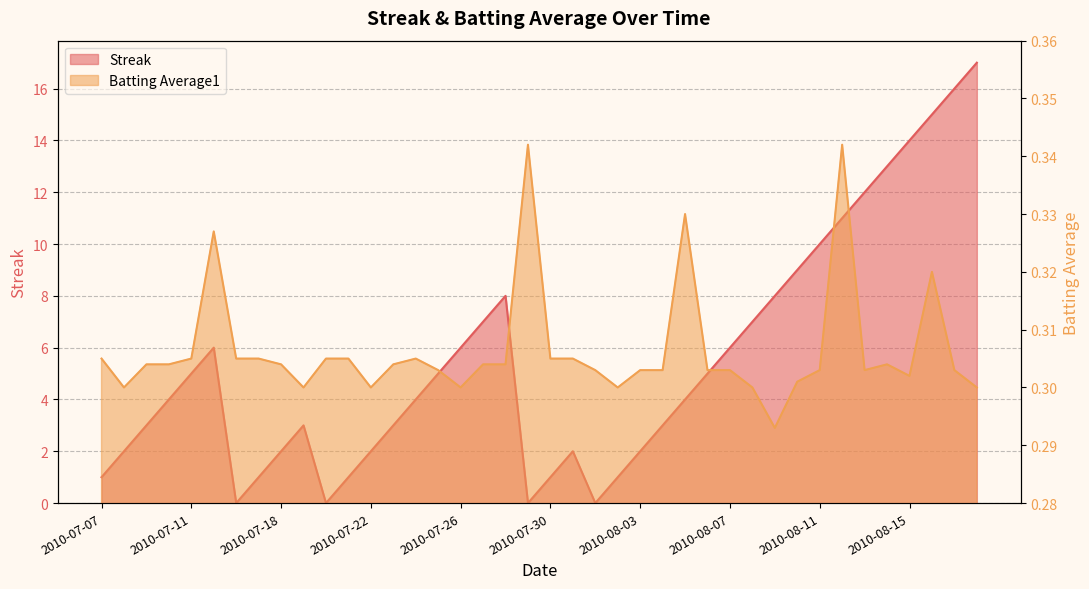

How many intersections are there between Streak and Batting Average1?

8